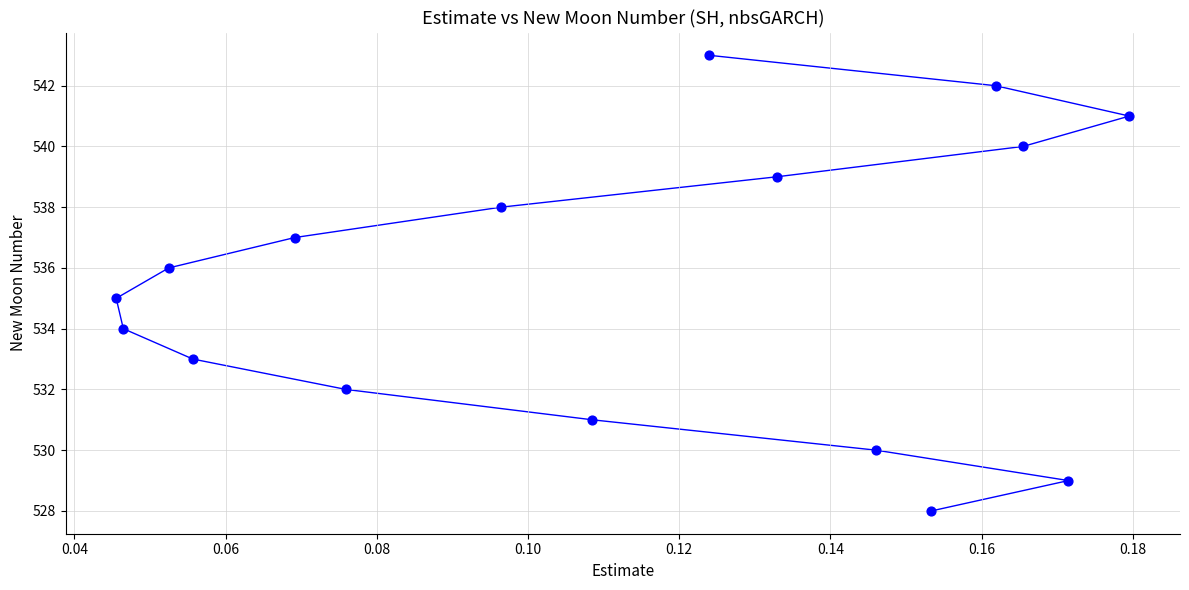

What is the range of Y values (max minus min)?

15